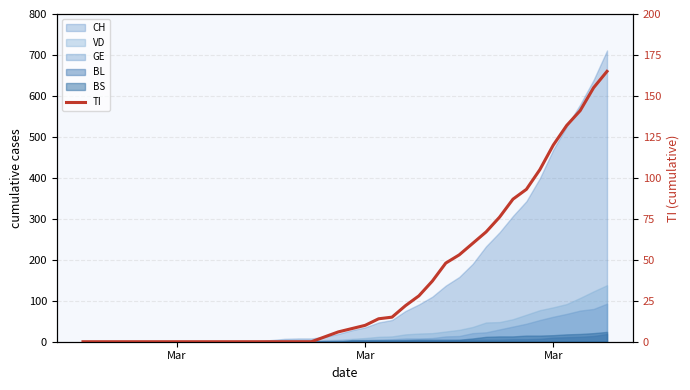

Reading left to right, extract all data points from this chart.

0	0	0	0	0	0	0	0	0	0	0	0	0	0	0	0	0	0	3	6	8	10	14	15	22	28	37	48	53	60	67	76	87	93	105	120	132	141	155	165